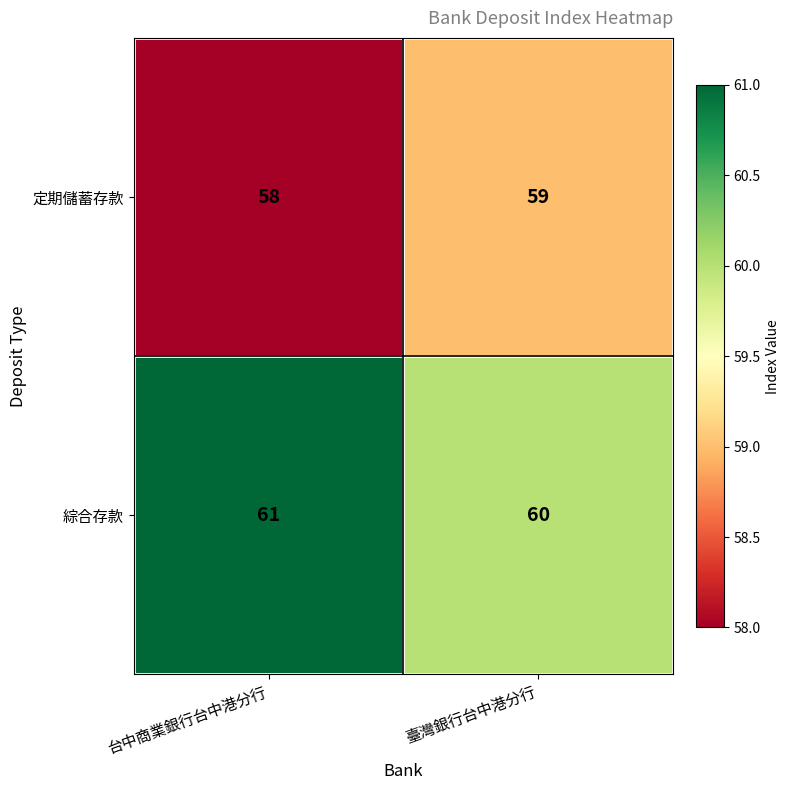

What is the spread (max minus min) of values at 臺灣銀行台中港分行?

1